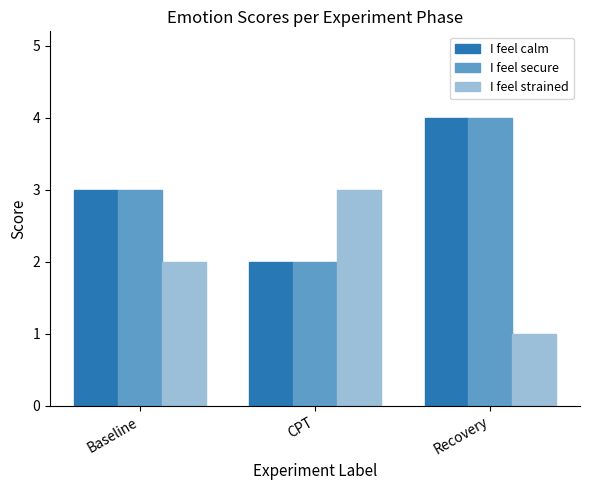

What is the lowest value of the I feel strained series?

1